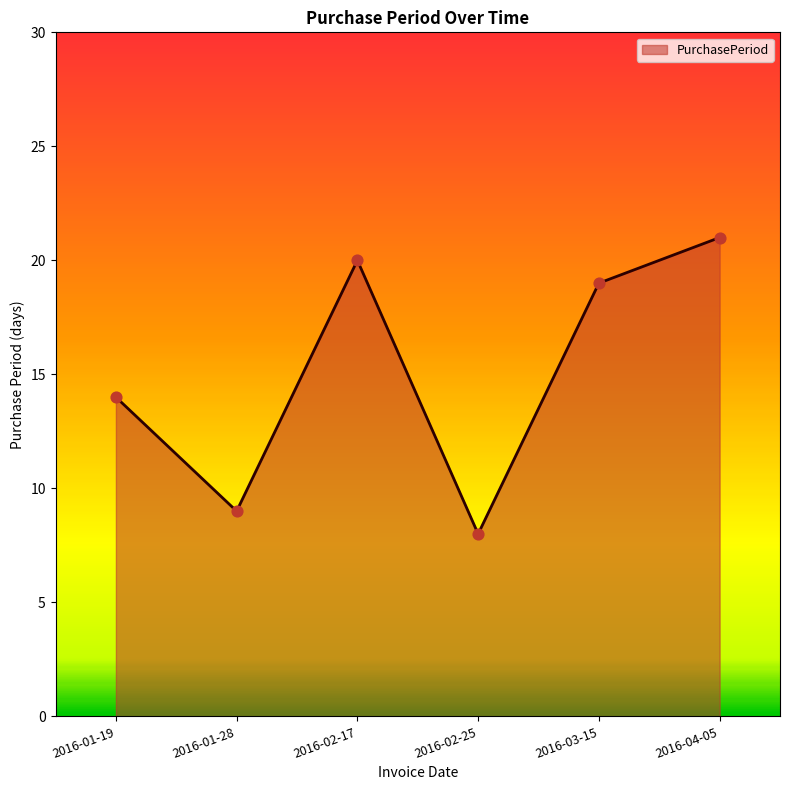

What is the change in value from 2016-02-17 to 2016-04-05?

+1